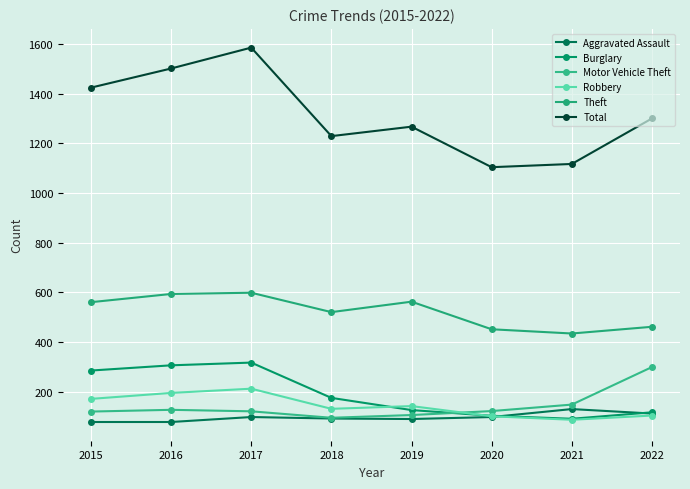

At 2015, list the series in order from smallest to largest.

Aggravated Assault, Motor Vehicle Theft, Robbery, Burglary, Theft, Total